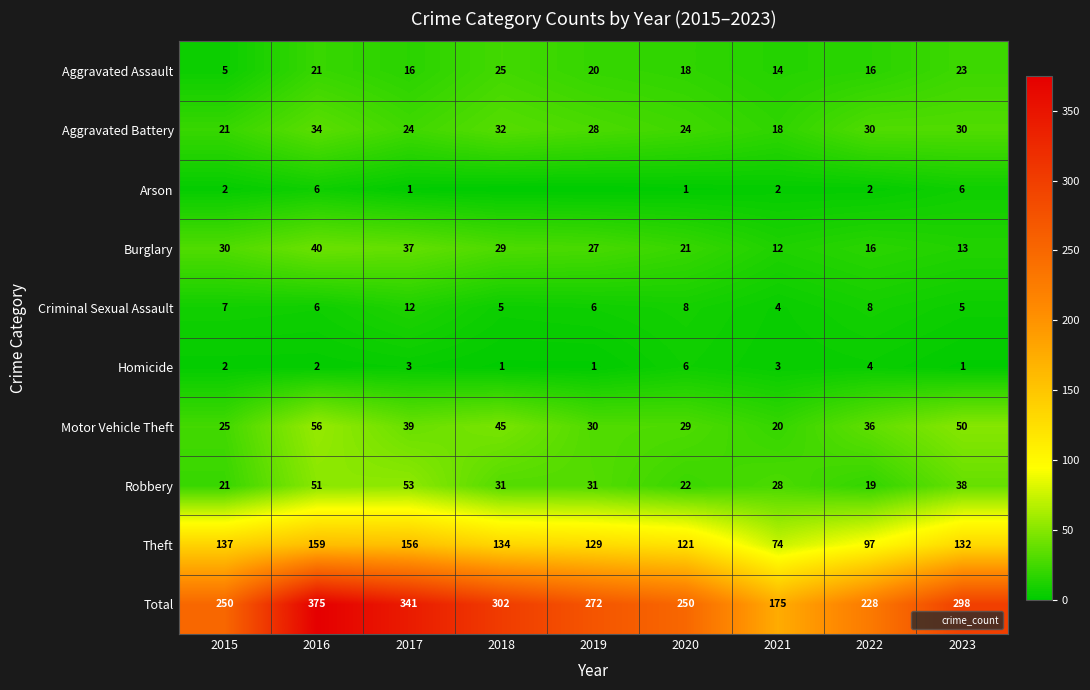

What is the approximate value of Criminal Sexual Assault at 2020?

8